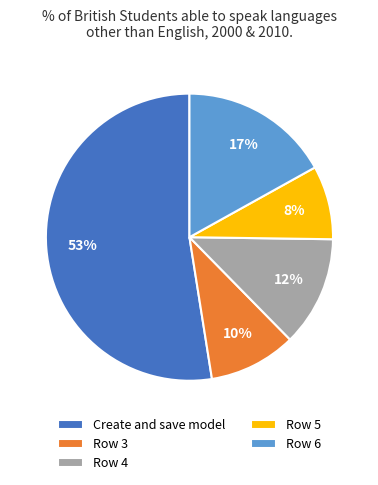

Which category has the biggest portion of the pie?

Create and save model